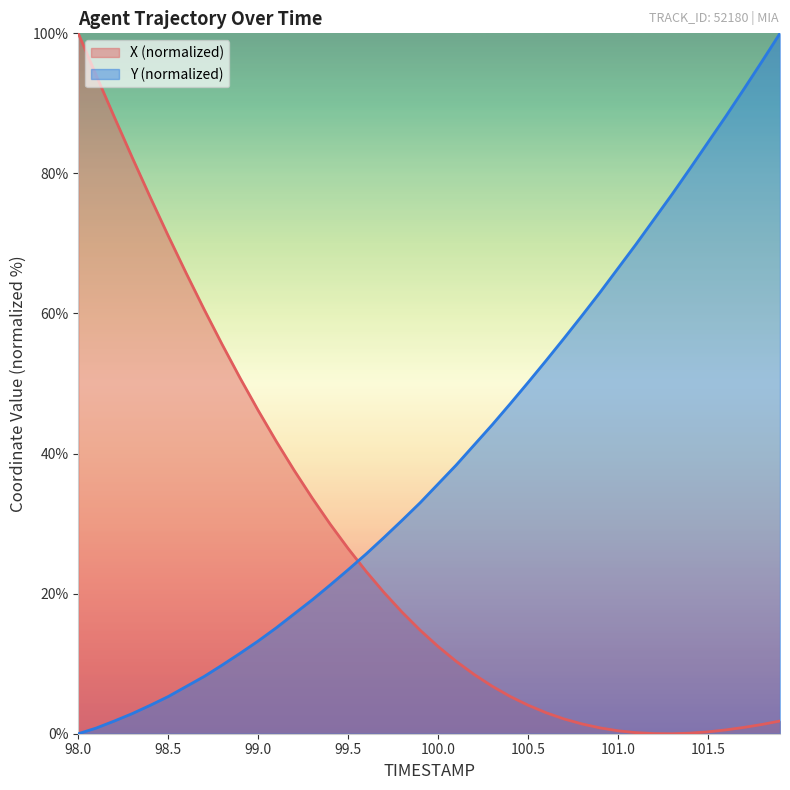

Is it true that X equals 26.1 at 99.8?

False